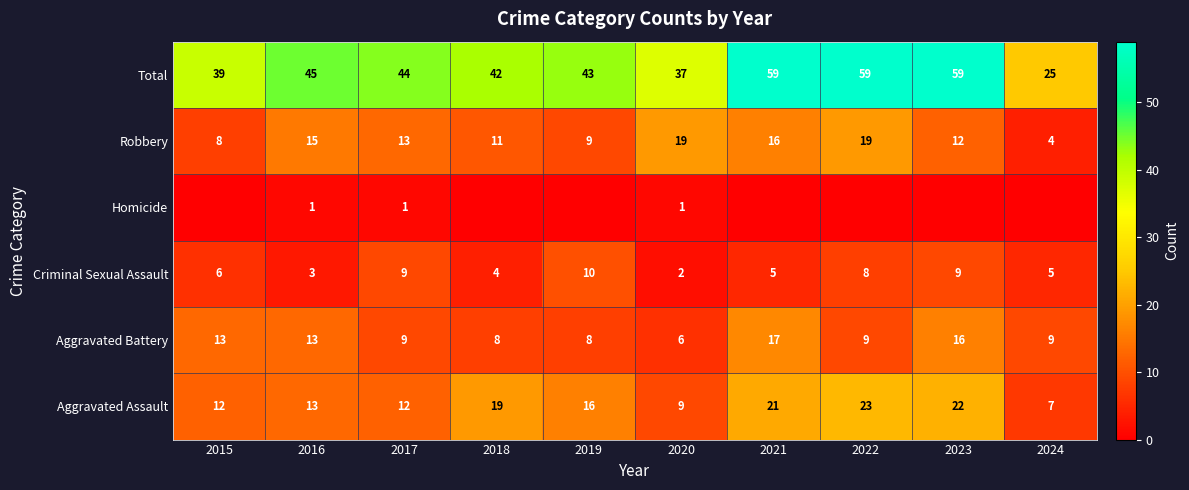

What is the difference between the second highest and second lowest values in the Robbery series?

11